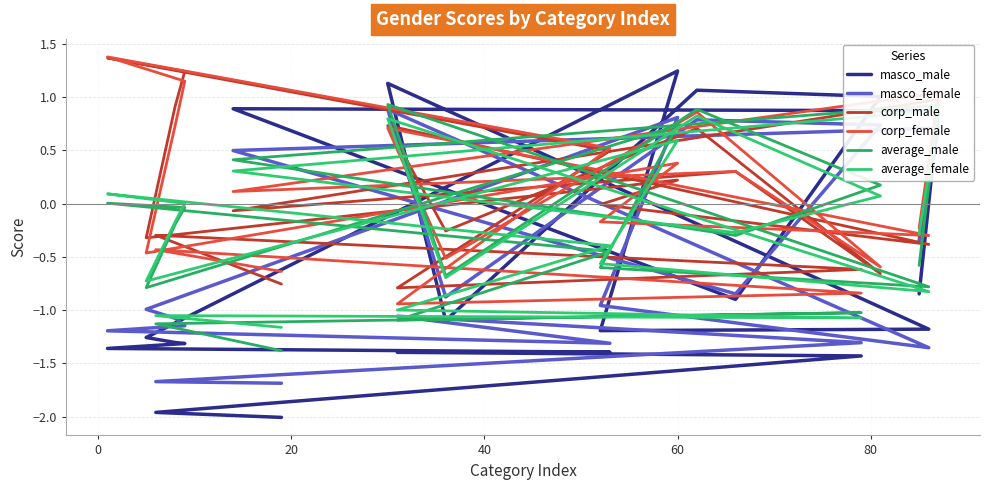

How many lines are shown in the chart?

6